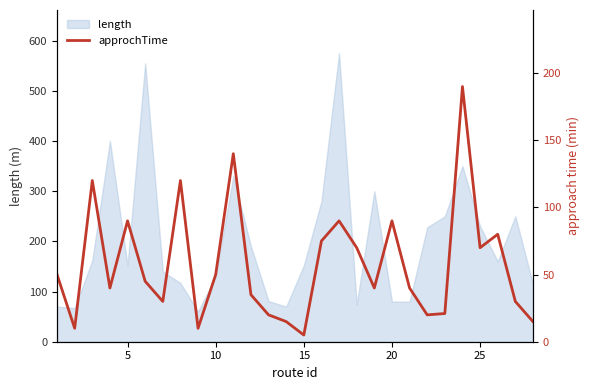

What is the highest value of the length series?

575